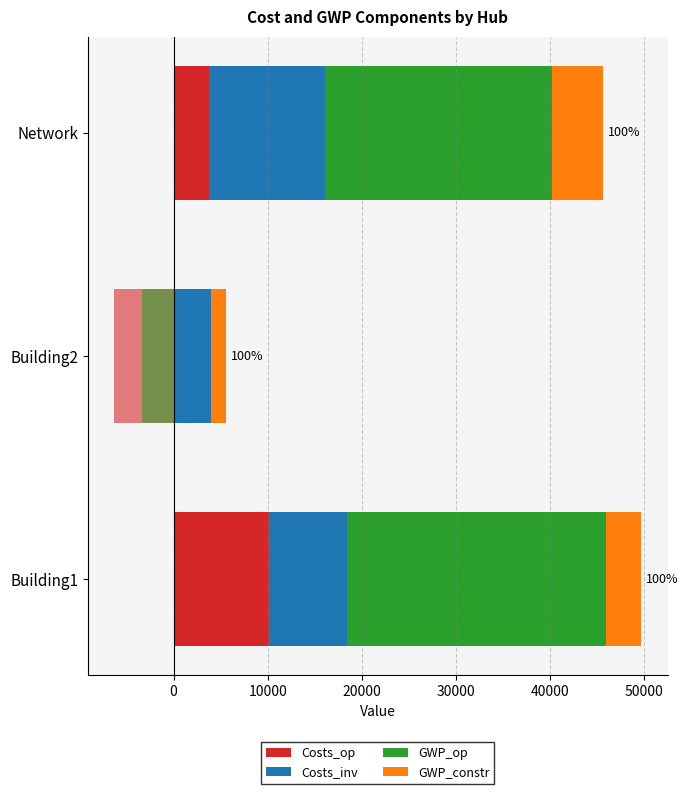

Does the chart contain any negative values?

No